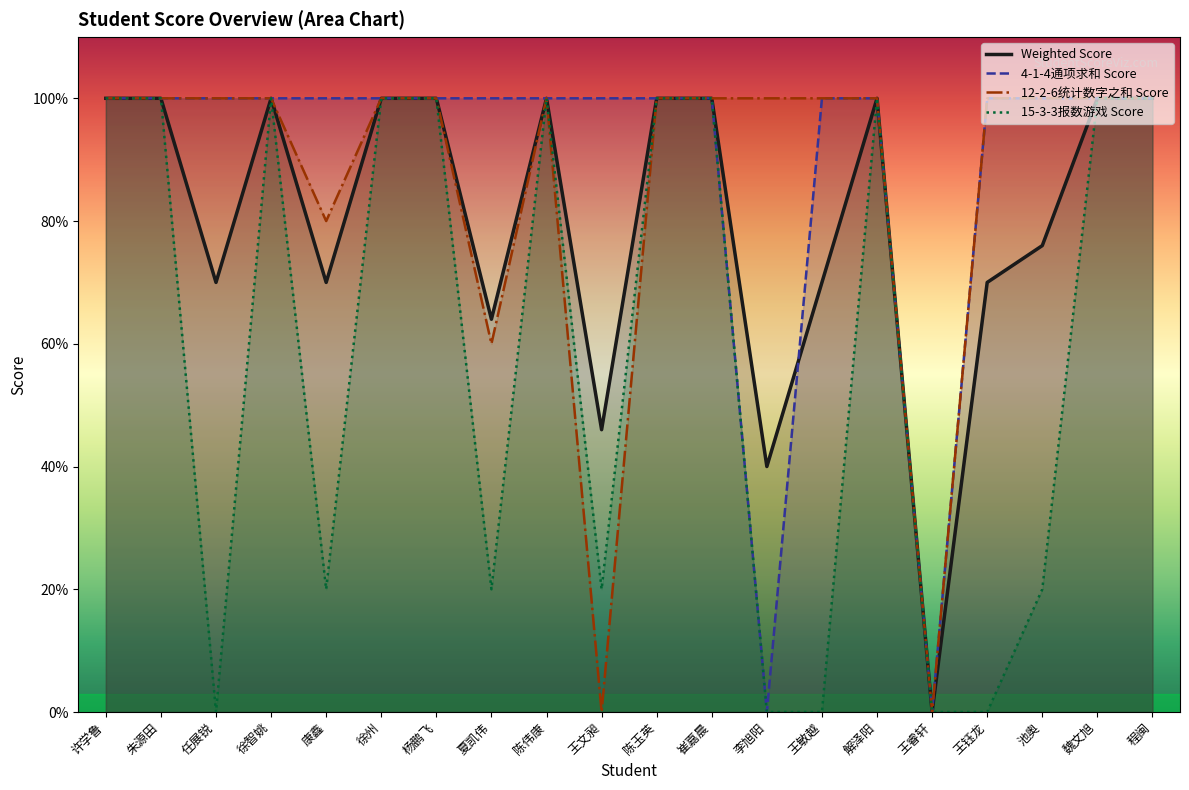

How many lines are shown in the chart?

4